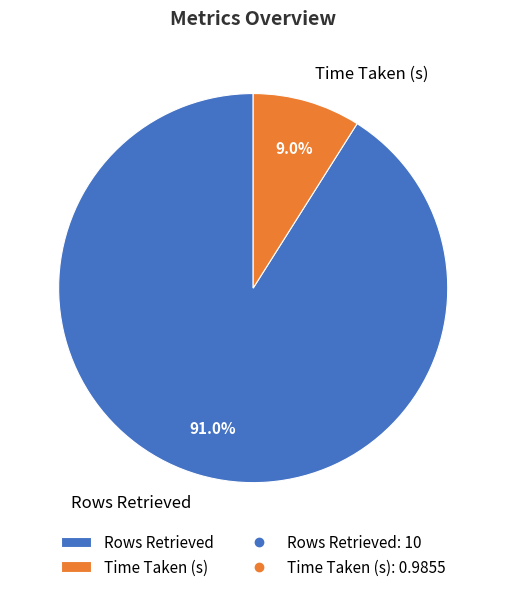

To the nearest percent, what percentage of the pie is Time Taken (s)?

9%